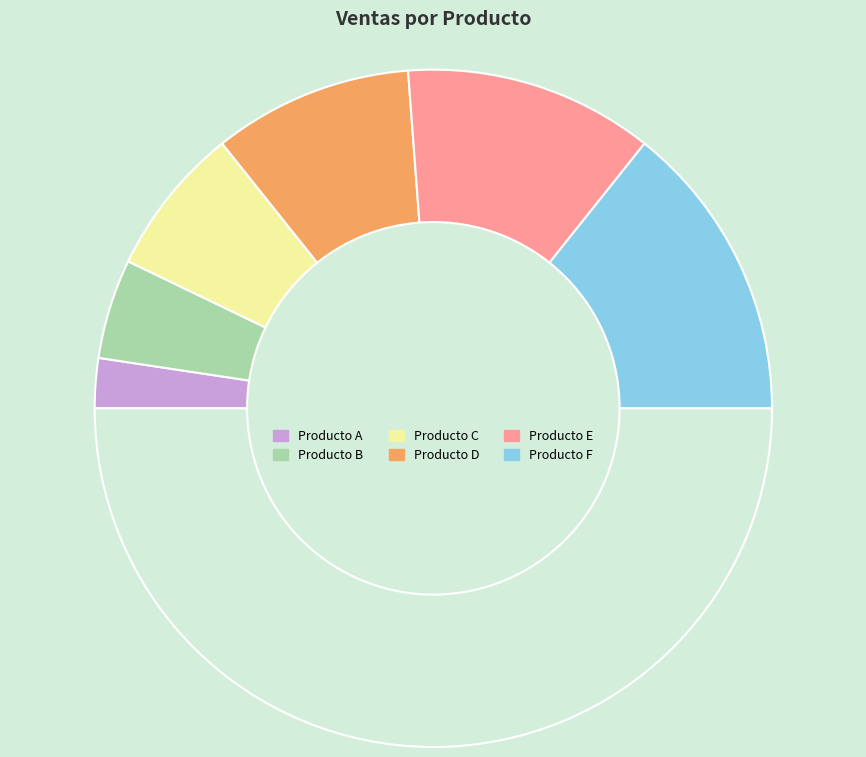

How many segments does this pie chart have?

7